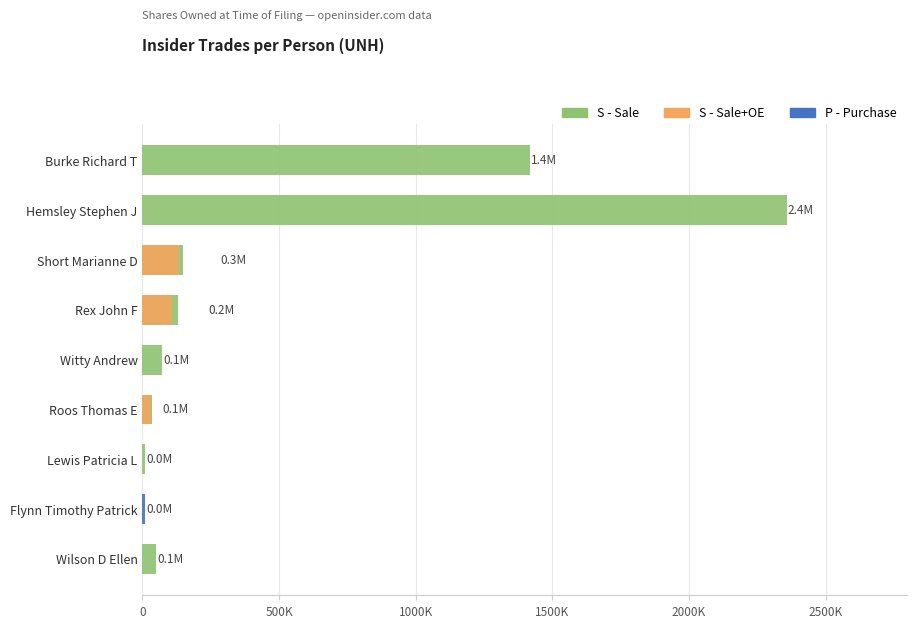

Is it true that S - Sale equals 9214 at Lewis Patricia L?

True